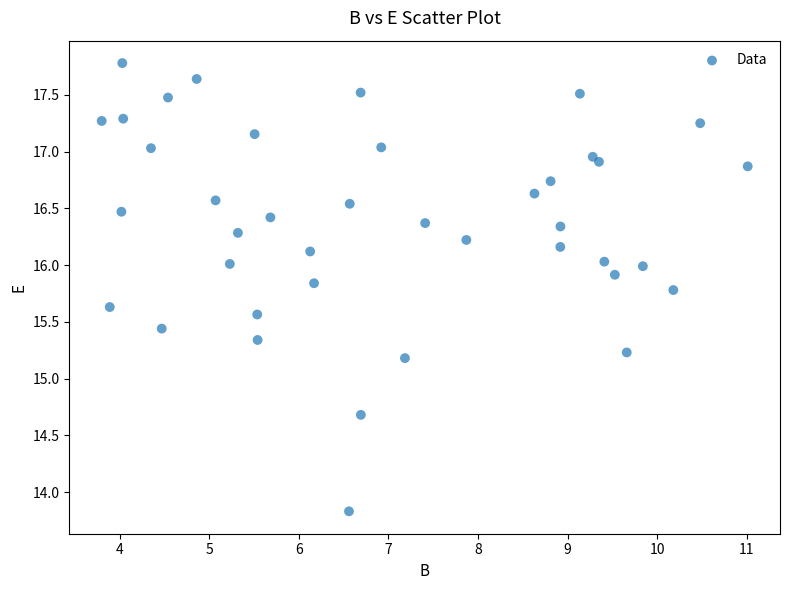

What is the range of X values (max minus min)?

7.2